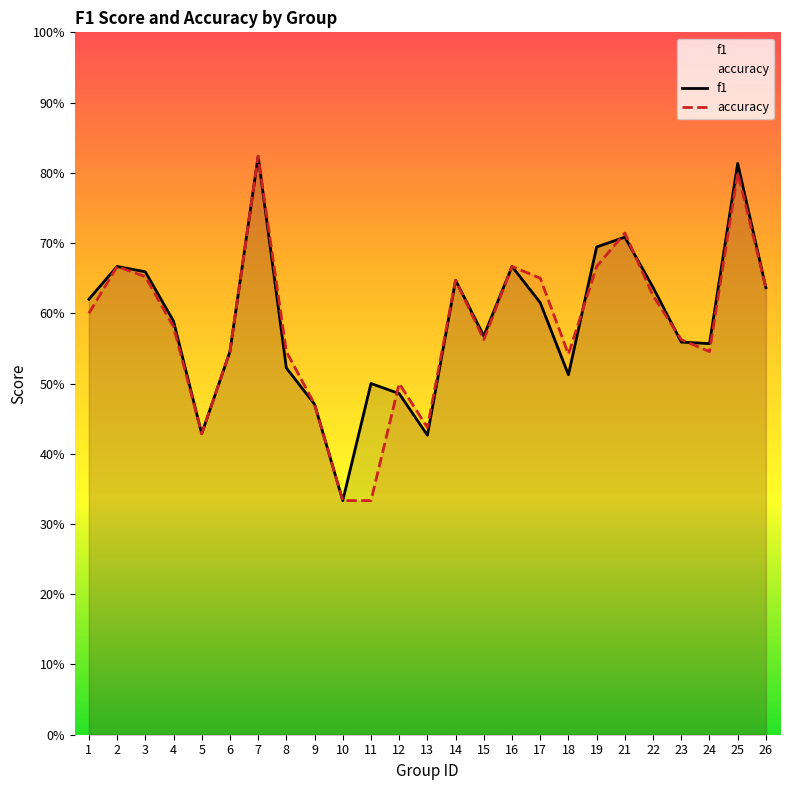

Does the chart have visible grid lines?

No